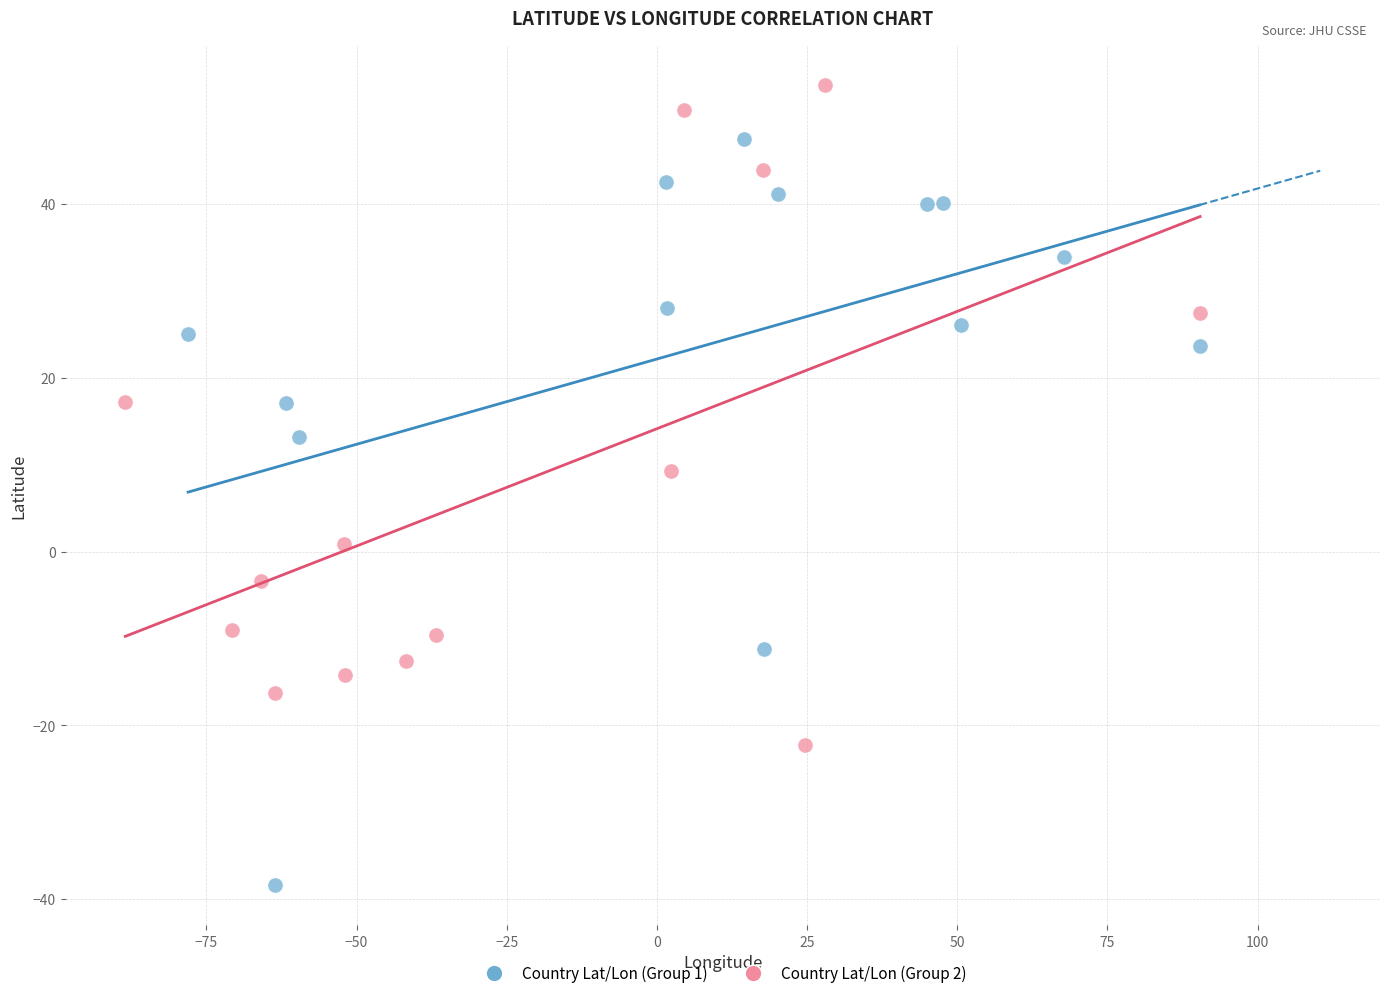

Which series has the widest spread of Y values?

Country Lat/Lon (Group 1)